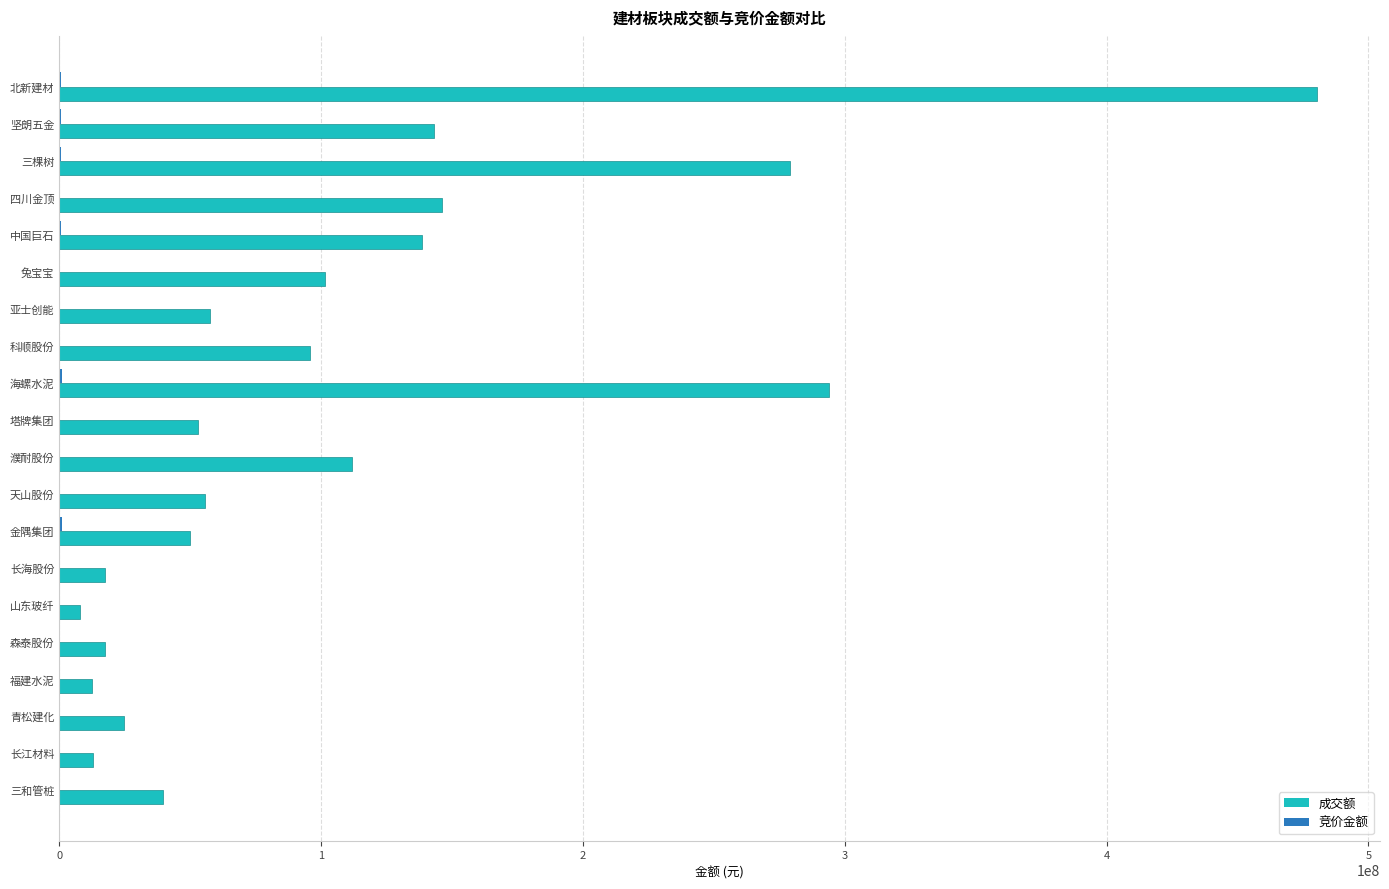

Between 濮耐股份 and 长江材料, which series saw the biggest shift?

成交额